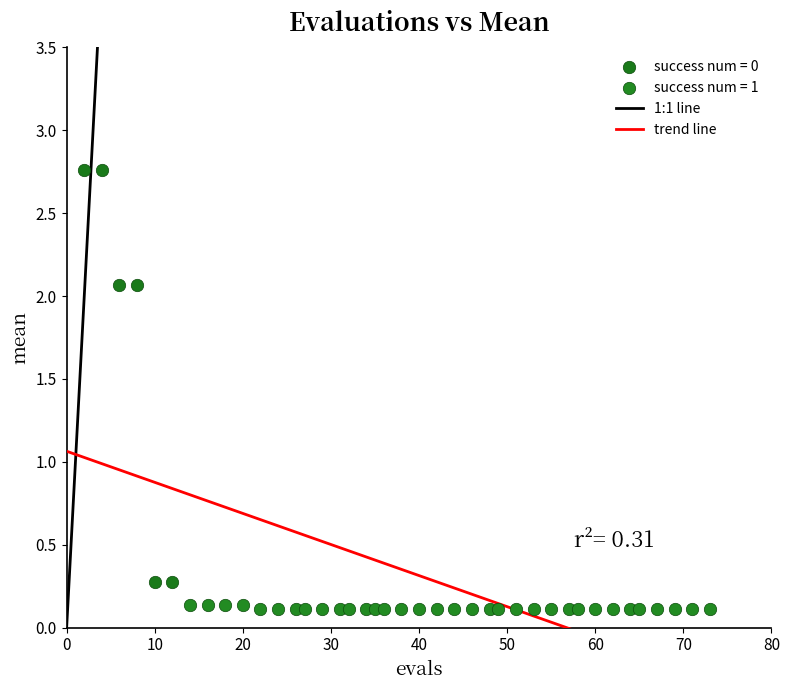

Which series contains the highest Y value?

success num = 0